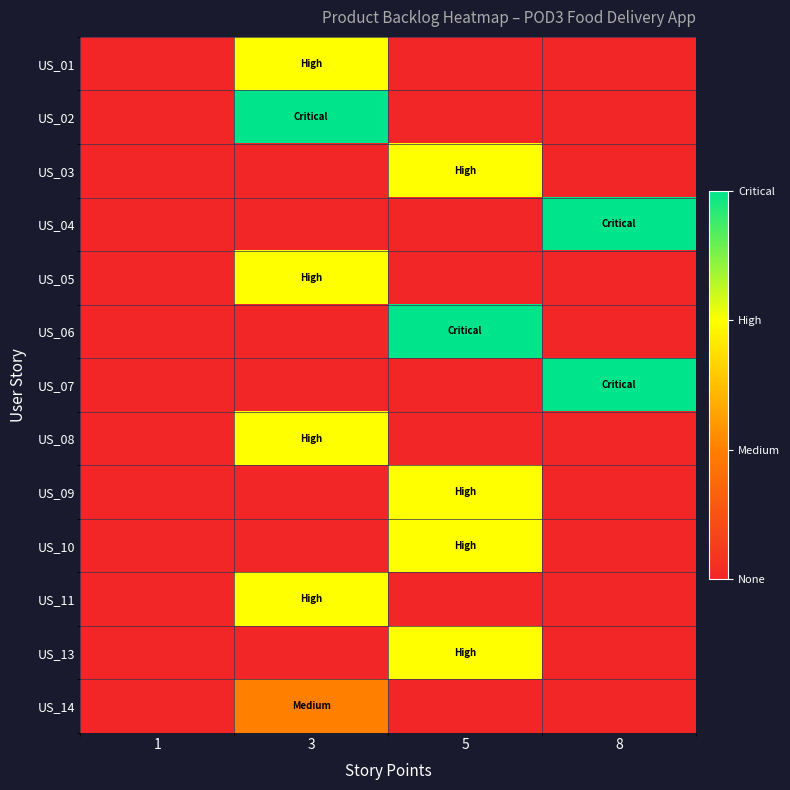

At how many categories does at least one series exceed 0?

3